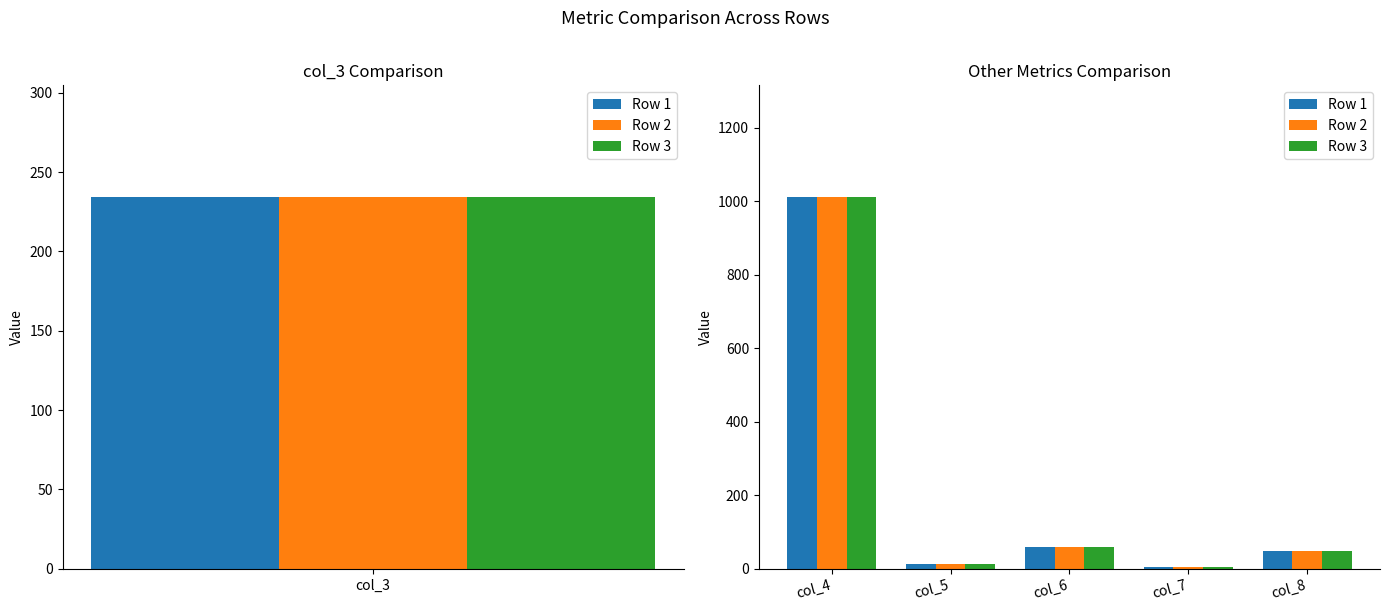

At col_5, list the series in order from smallest to largest.

Row 1, Row 2, Row 3